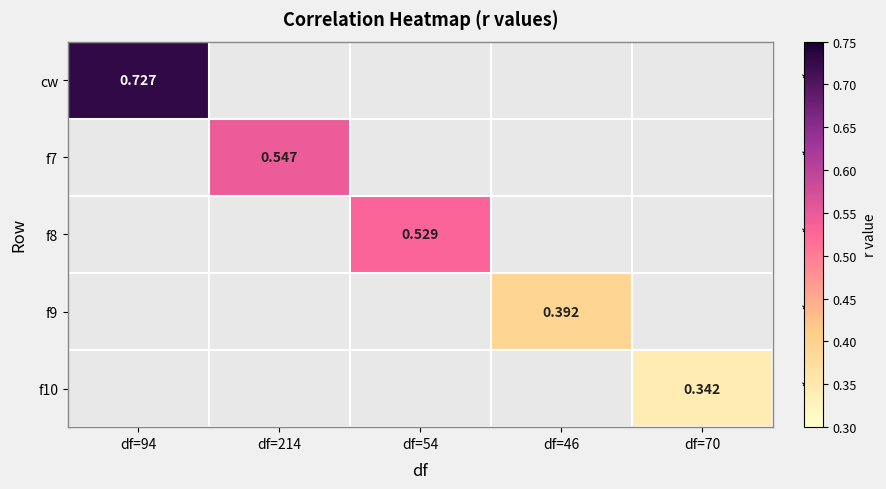

List the series in order of their peak value, highest first.

cw, f7, f8, f9, f10